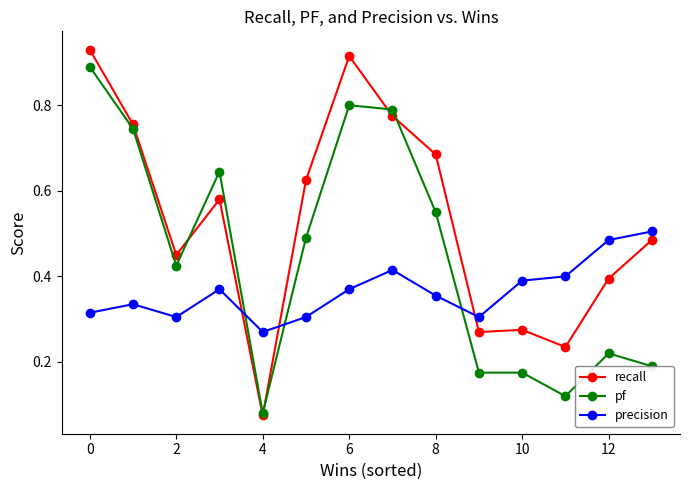

Does the chart display data point markers on the line(s)?

Yes